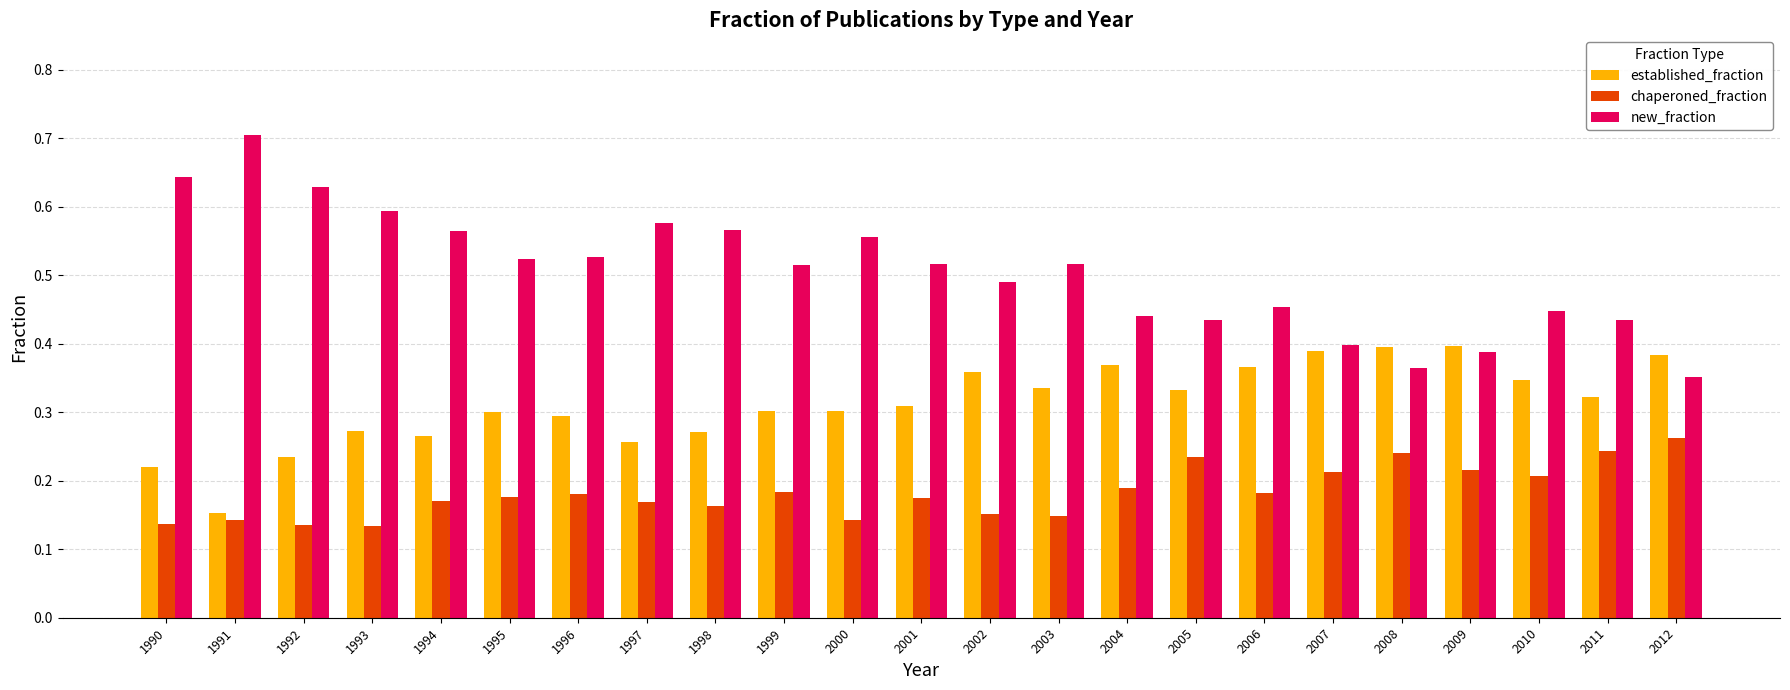

How many groups of bars are there?

23